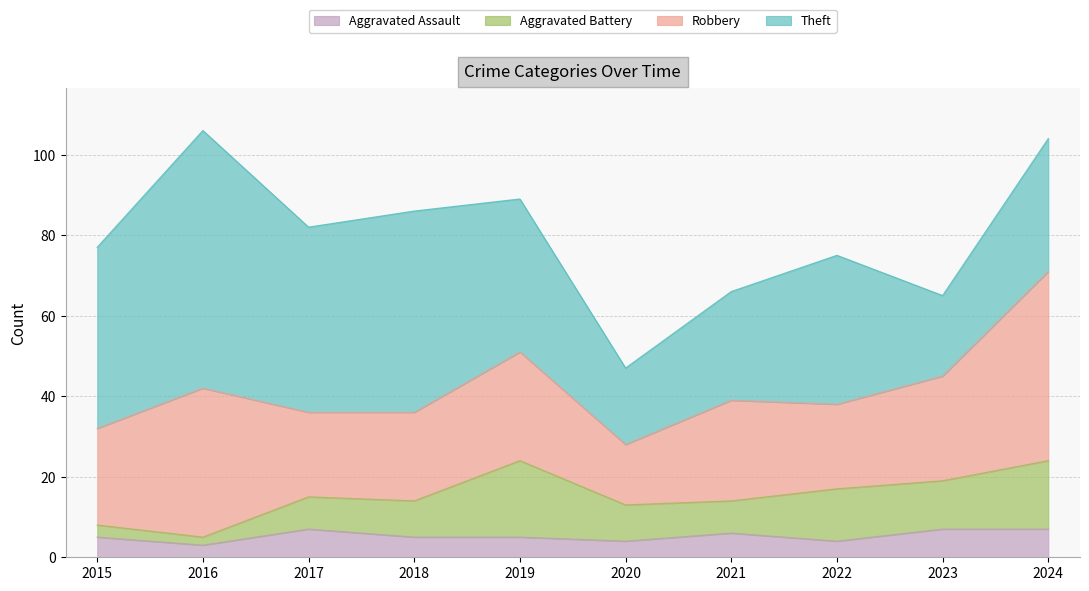

Which label corresponds to the largest value in the chart?

2016